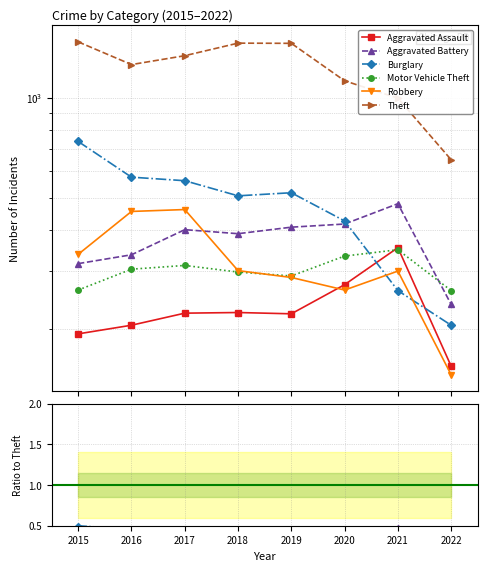

Reading left to right, list all the values displayed in this chart.

Aggravated Assault: 2015=194	2016=206	2017=224	2018=225	2019=223	2020=273	2021=353	2022=155
Aggravated Battery: 2015=316	2016=336	2017=400	2018=389	2019=407	2020=416	2021=479	2022=238
Burglary: 2015=738	2016=576	2017=562	2018=506	2019=517	2020=425	2021=262	2022=206
Motor Vehicle Theft: 2015=263	2016=304	2017=312	2018=298	2019=290	2020=333	2021=348	2022=262
Robbery: 2015=337	2016=454	2017=460	2018=301	2019=287	2020=263	2021=300	2022=146
Theft: 2015=1474	2016=1259	2017=1339	2018=1461	2019=1459	2020=1125	2021=997	2022=650